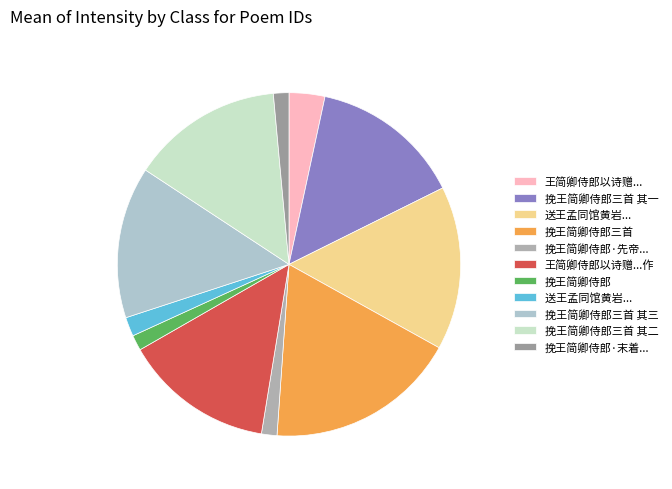

Does any single category account for the majority?

No